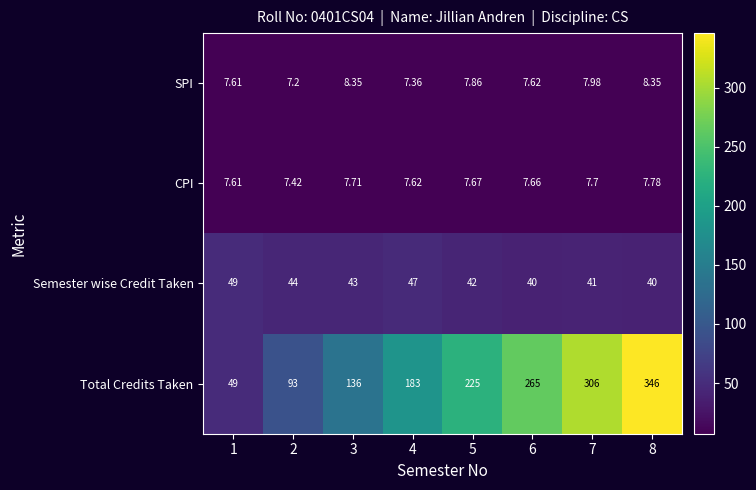

How many data points does each series have?

8